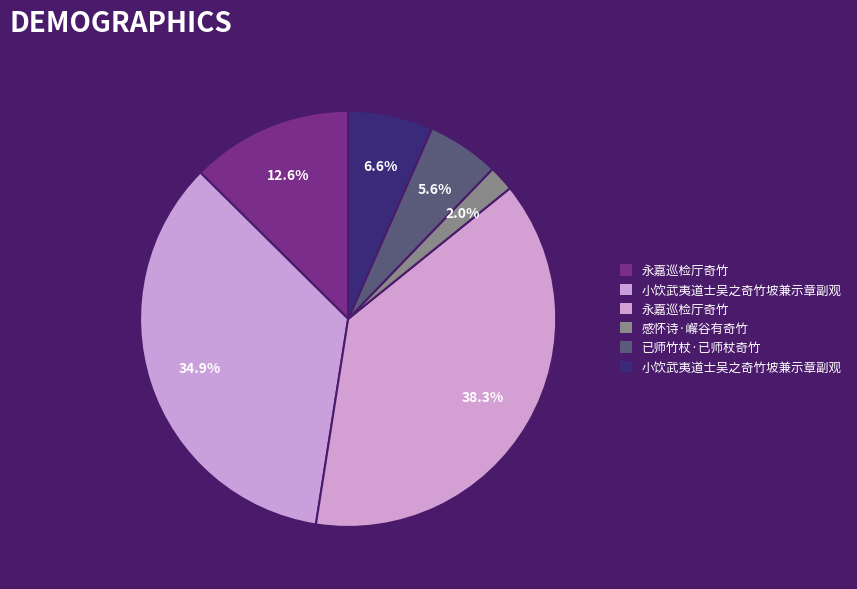

Rank the categories by value from highest to lowest.

永嘉巡检厅奇竹, 小饮武夷道士吴之奇竹坡兼示章副观, 永嘉巡检厅奇竹, 小饮武夷道士吴之奇竹坡兼示章副观, 已师竹杖·已师杖奇竹, 感怀诗·嶰谷有奇竹